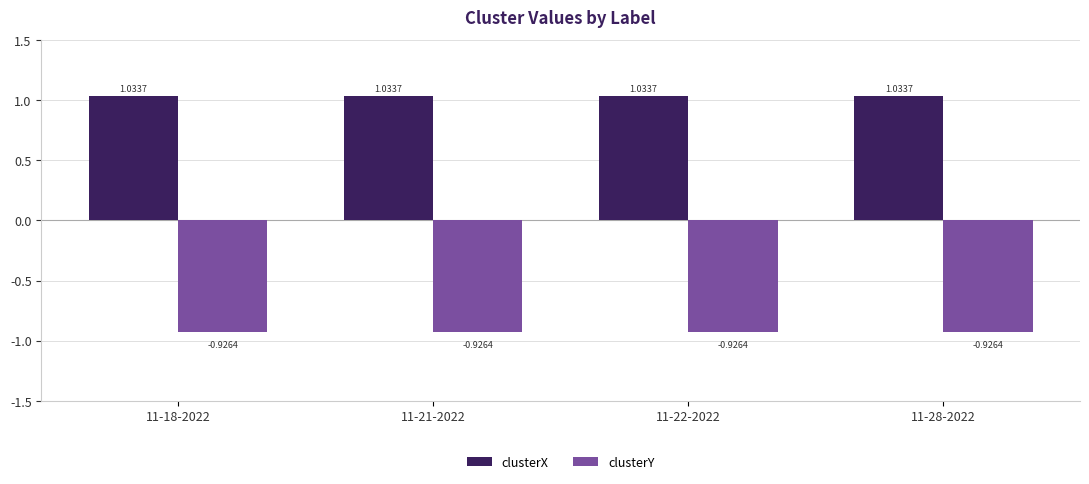

What is the total value across all series at 11-21-2022?

0.1